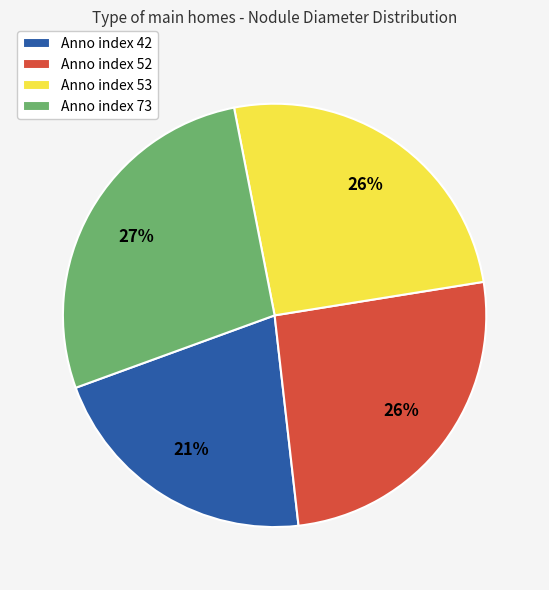

Which slice is the smallest?

Anno index 42